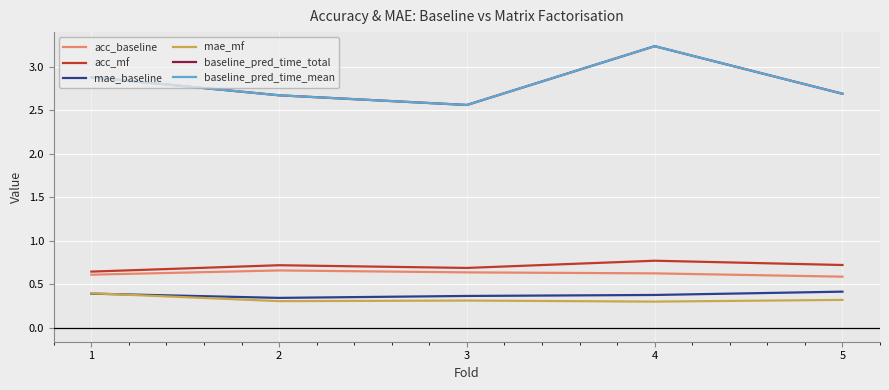

Is this an area chart (filled region under the line)?

No